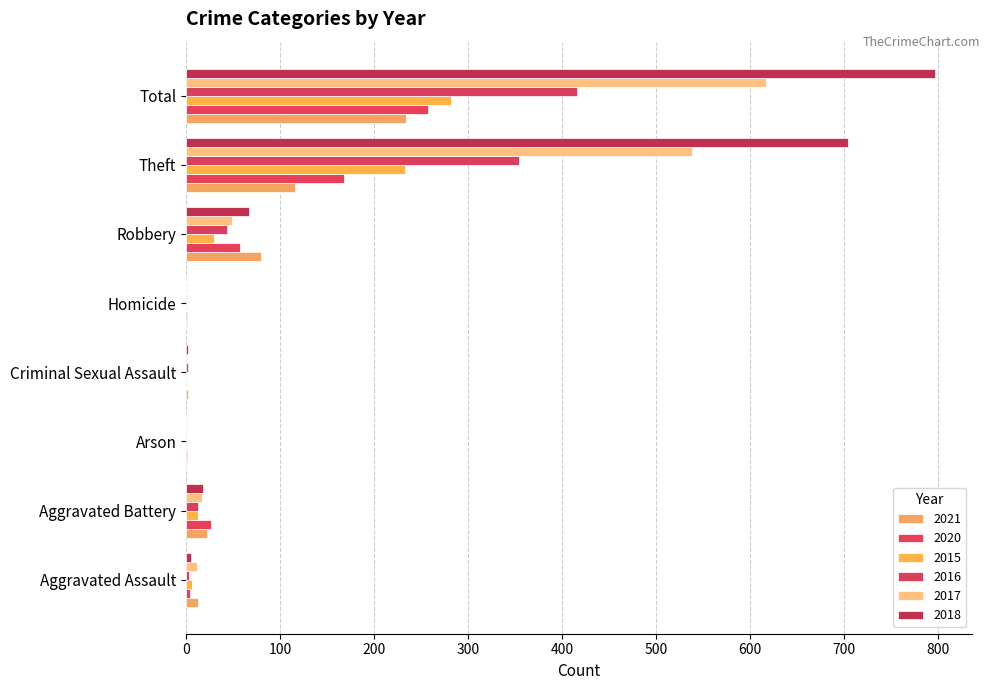

How many categories are shown in the chart?

8